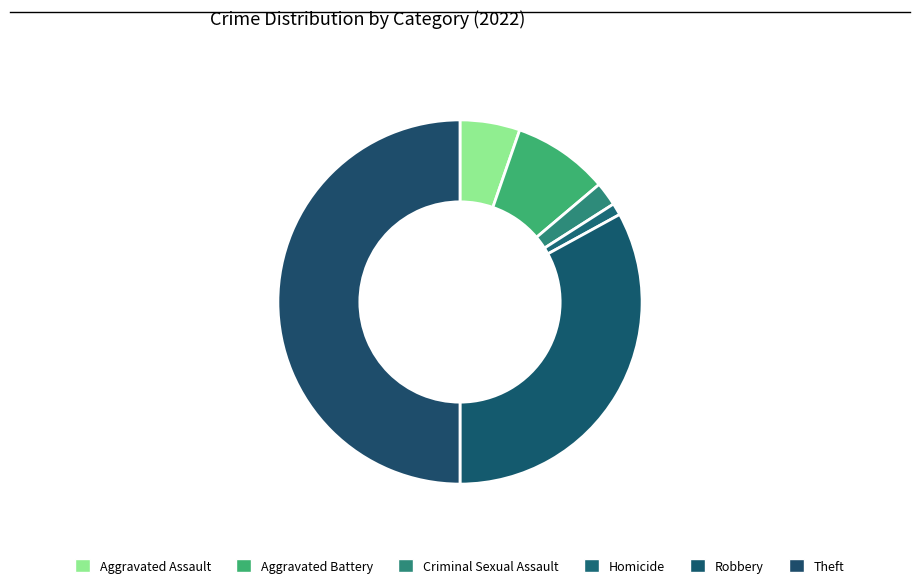

How many segments does this pie chart have?

6